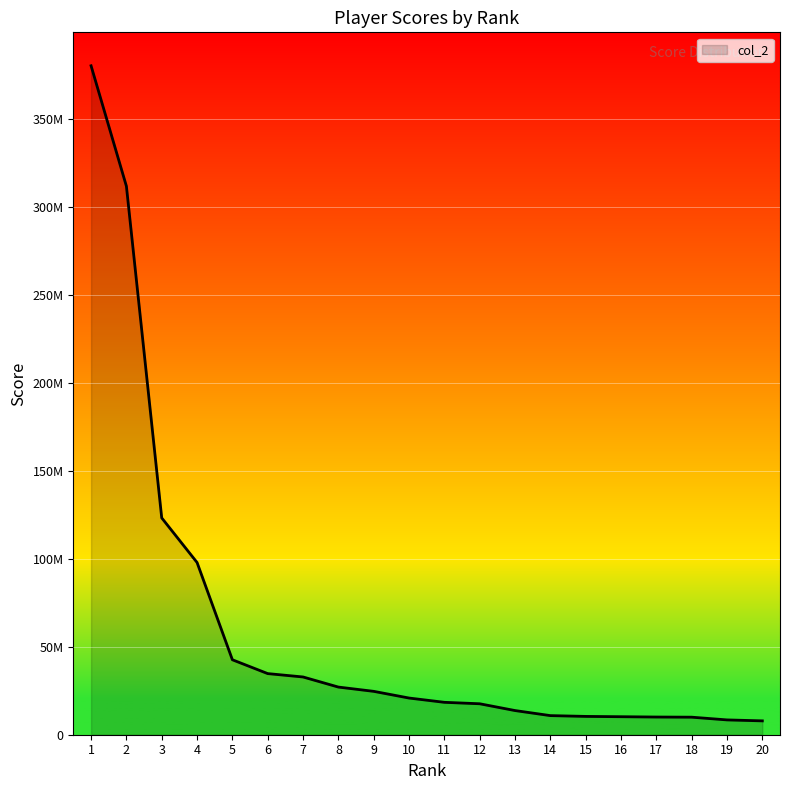

Read the value at 4, to the nearest 10.

97831320